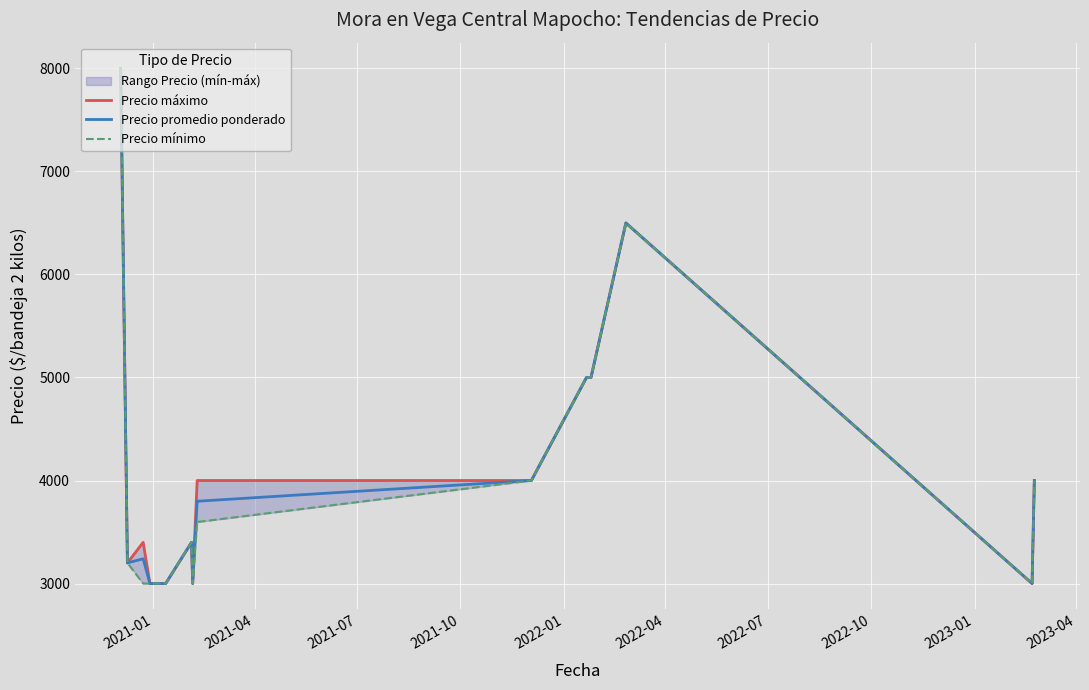

Is this an area chart (filled region under the line)?

No